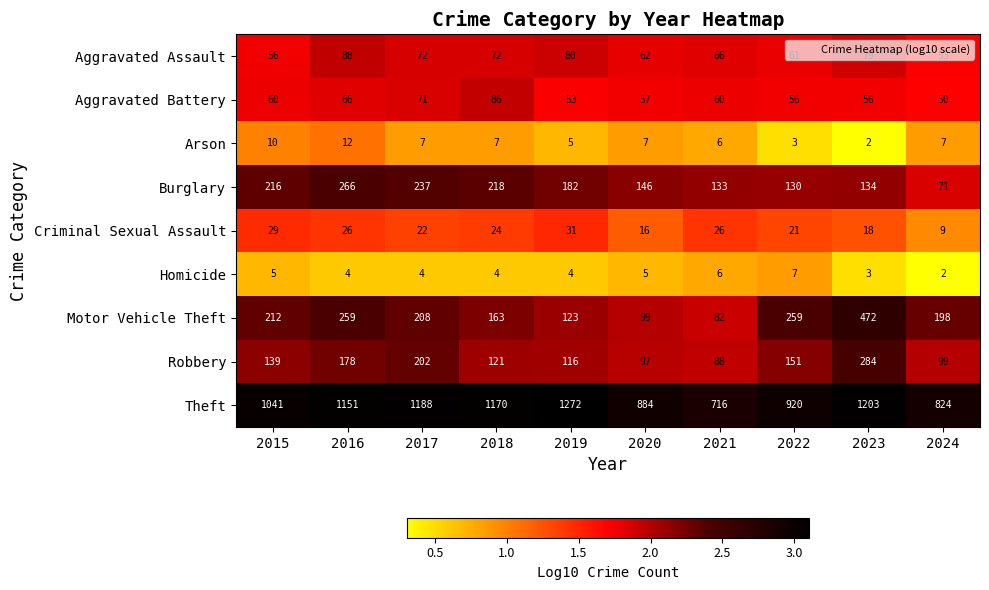

True or false: Theft has a value of 1170 at 2018.

True